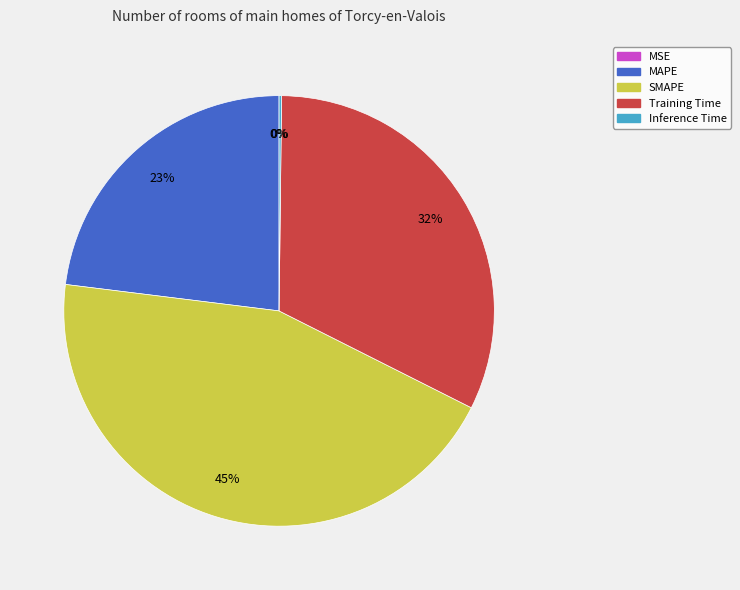

Does Training Time account for over 50% of the chart?

No